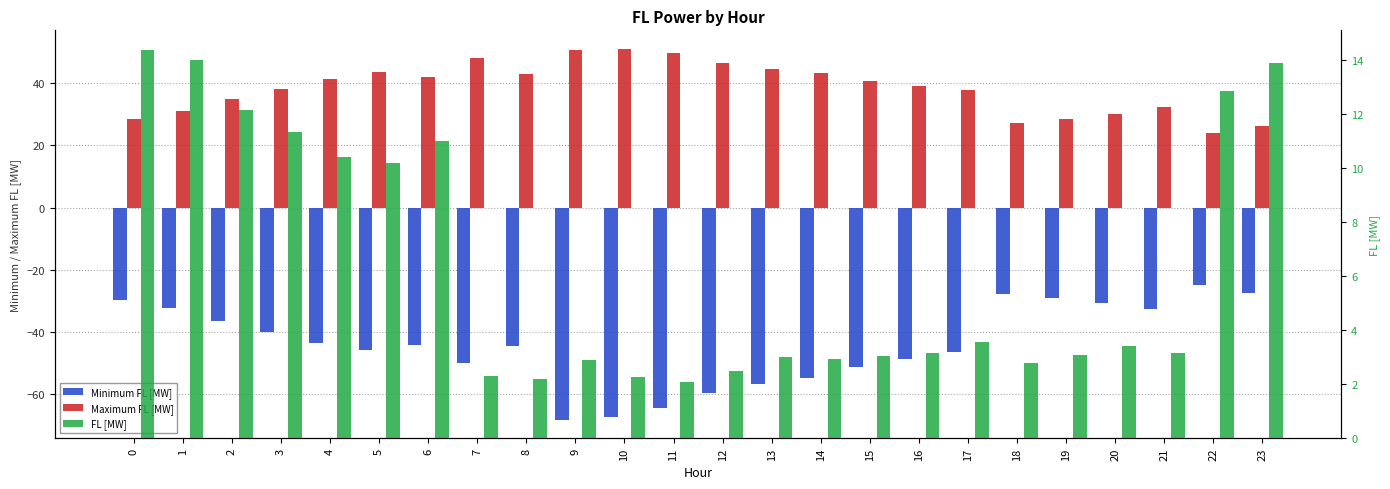

What are all the series names shown in the legend?

Minimum FL [MW], Maximum FL [MW], FL [MW]